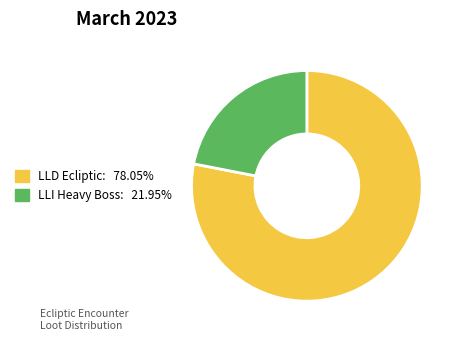

Does any single category account for the majority?

Yes